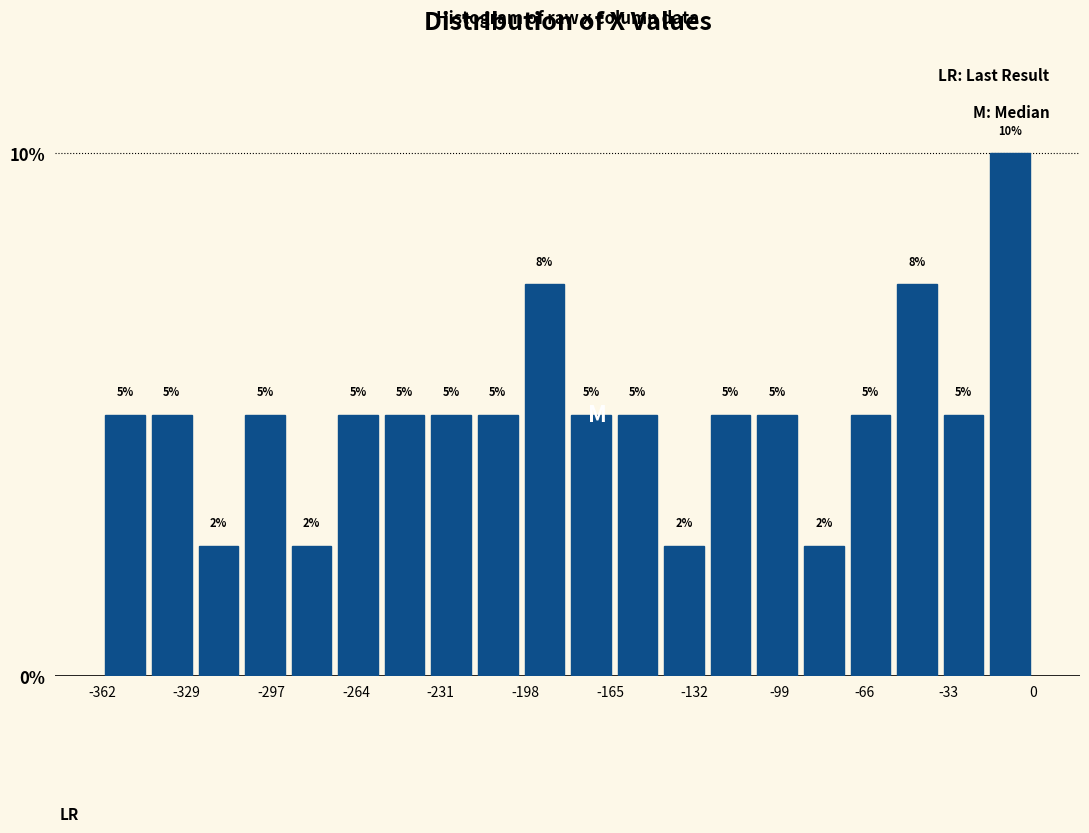

Around what value on the x-axis is the tallest bar? Give the approximate position of its centre, as read against the axis.

-10